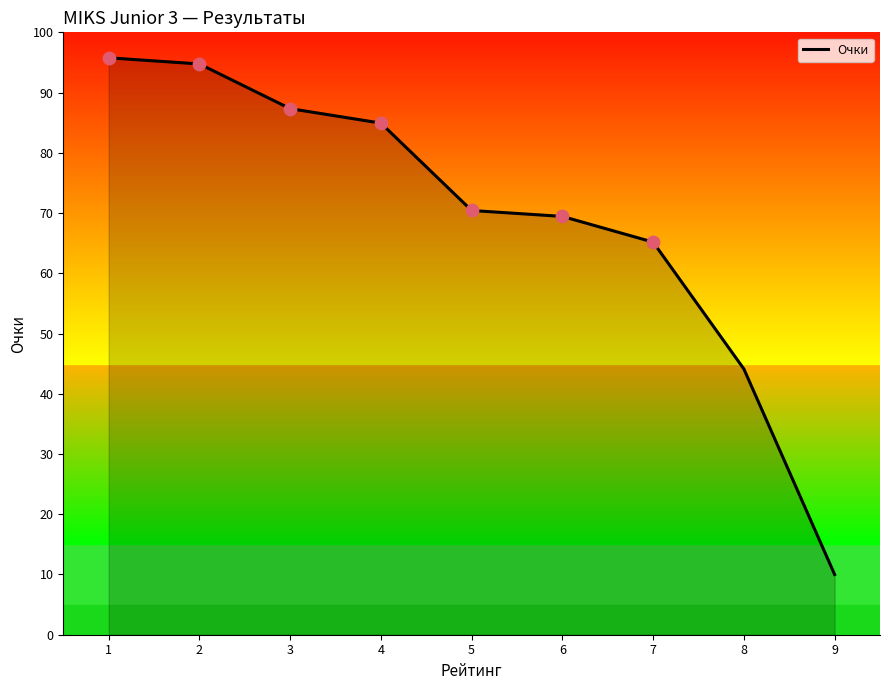

Between 2 and 1, which is larger?

1